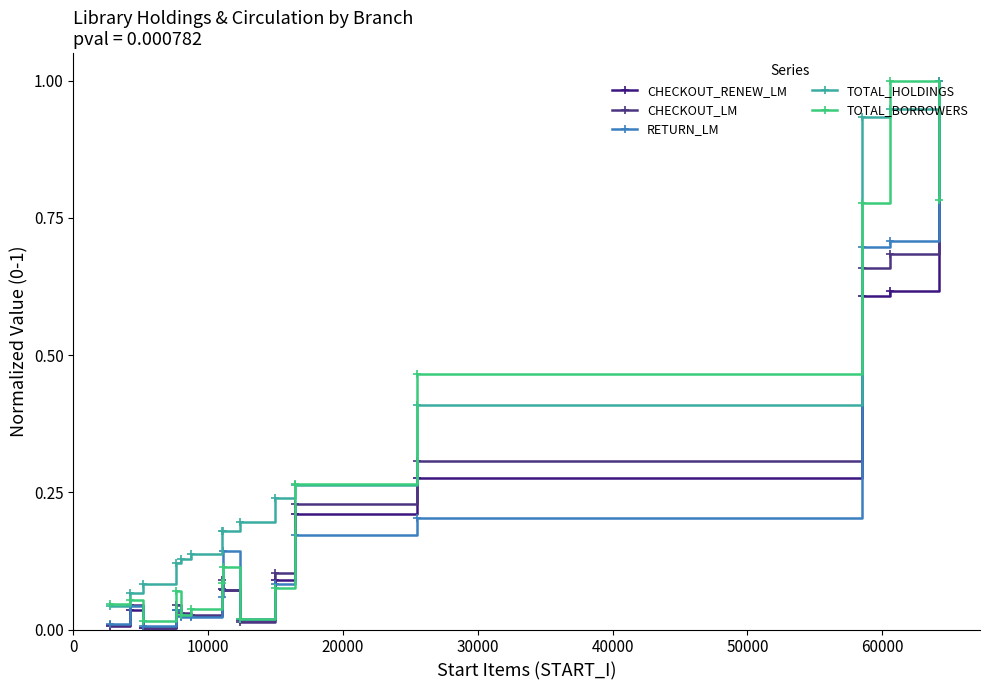

Reading left to right, extract all data points from this chart.

CHECKOUT_RENEW_LM: 0.0	0.0	0.0	0.0	0.0	0.0	0.1	0.1	0.0	0.1	0.2	0.3	0.6	0.6	1.0
CHECKOUT_LM: 0.0	0.0	0.0	0.0	0.0	0.0	0.1	0.1	0.0	0.1	0.2	0.3	0.7	0.7	1.0
RETURN_LM: 0.0	0.0	0.0	0.0	0.0	0.0	0.1	0.1	0.0	0.1	0.2	0.2	0.7	0.7	1.0
TOTAL_HOLDINGS: 0.0	0.1	0.1	0.1	0.1	0.1	0.2	0.2	0.2	0.2	0.3	0.4	0.9	0.9	1.0
TOTAL_BORROWERS: 0.0	0.1	0.0	0.1	0.0	0.0	0.1	0.1	0.0	0.1	0.3	0.5	0.8	1.0	0.8